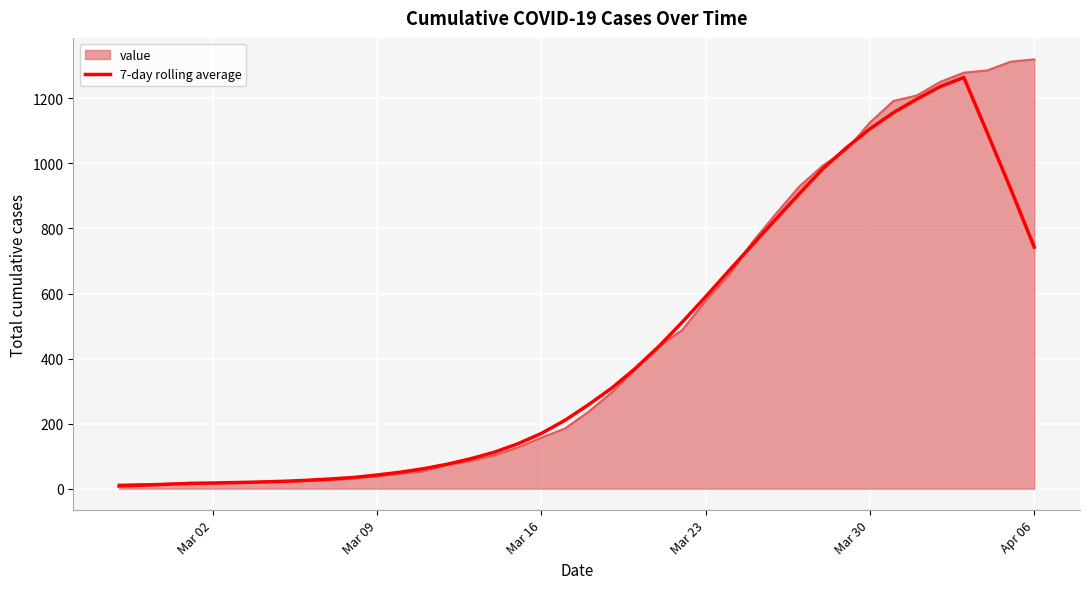

What is the greatest value displayed?

1320.0